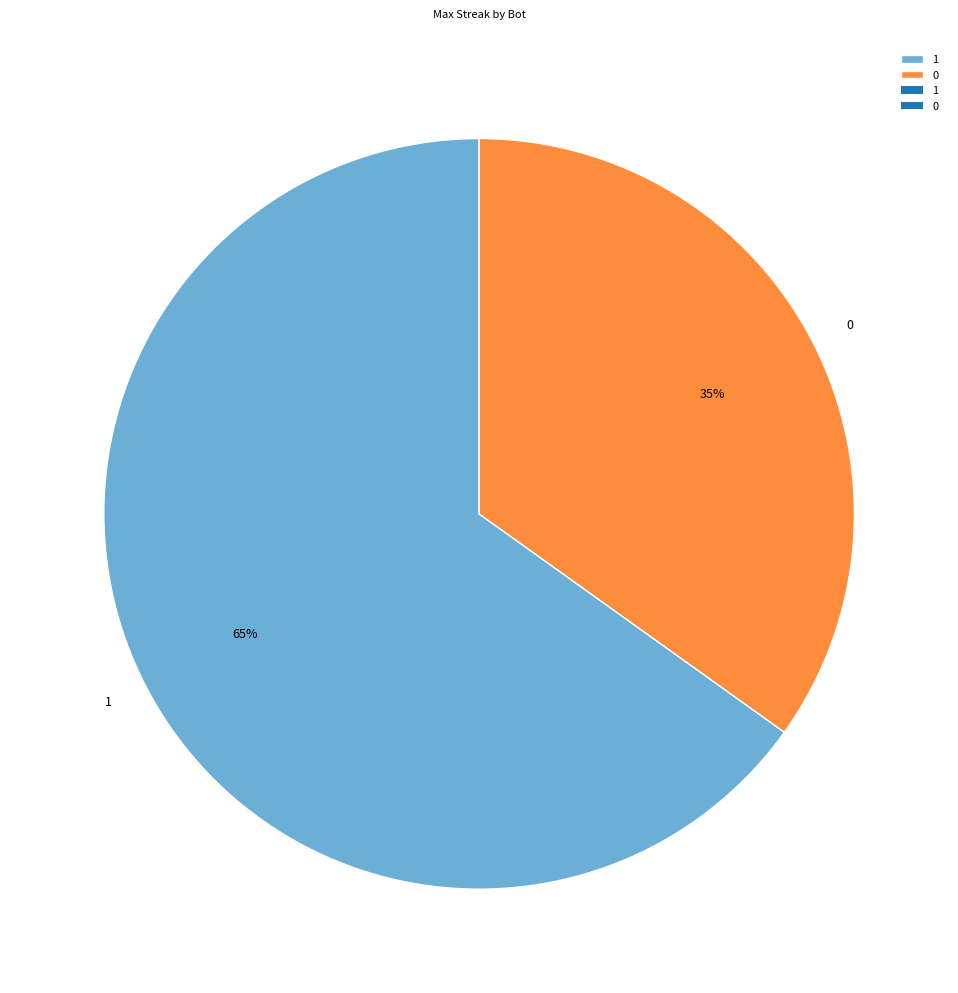

Is the sum of 1 and 0 greater than half?

Yes